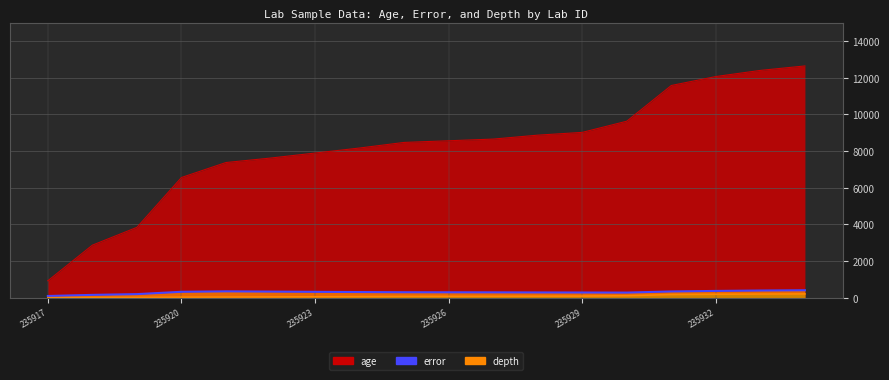

True or false: age has a value of 9632.0 at 235930.

True